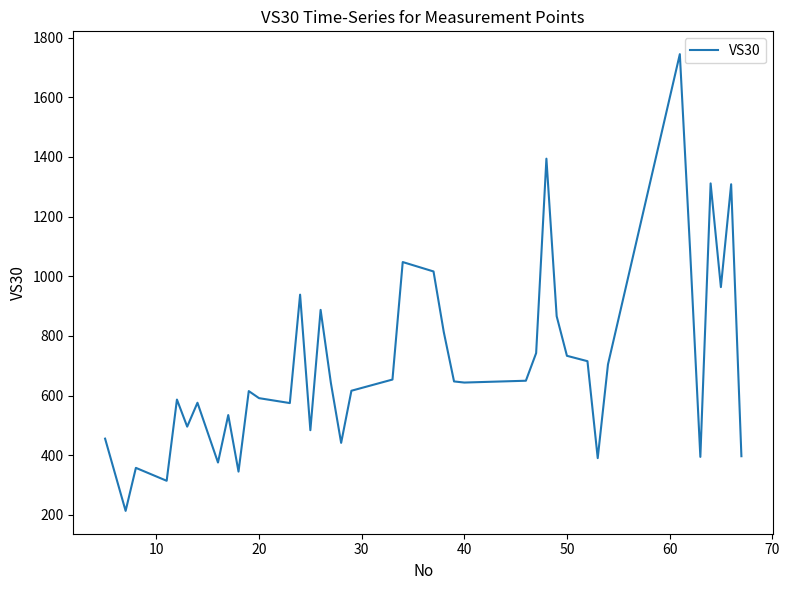

What is the greatest value displayed?

1744.7